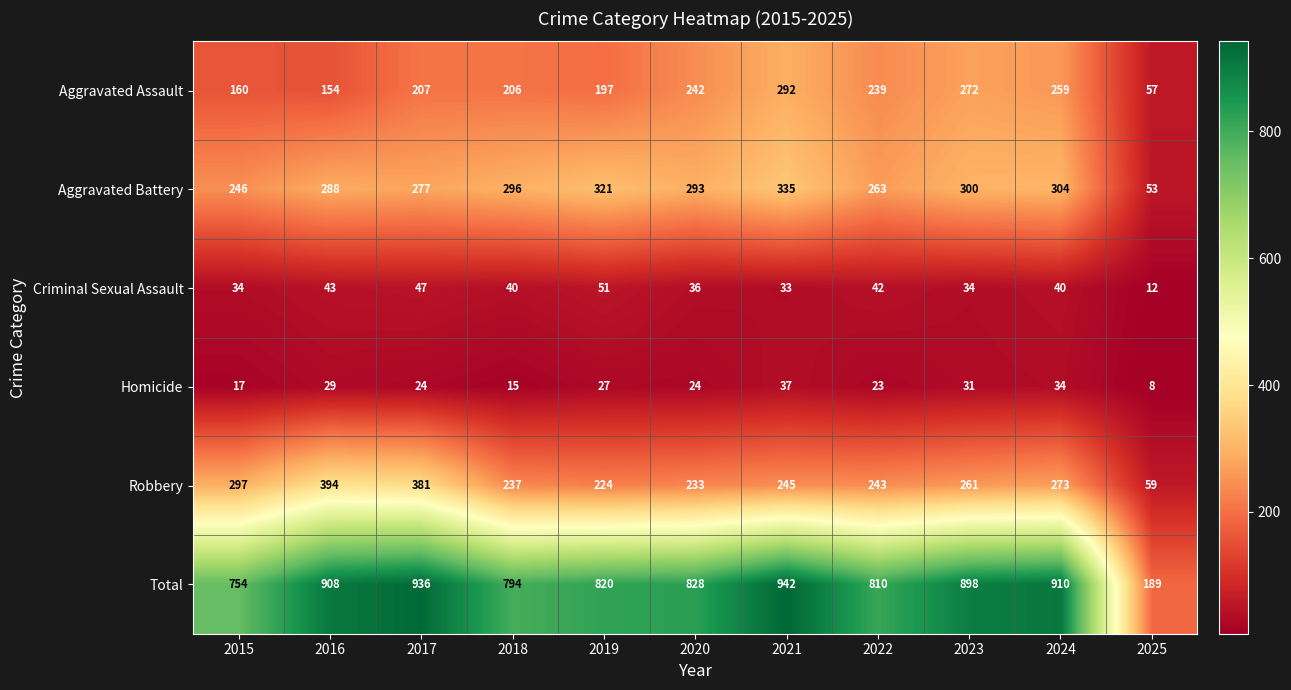

True or false: Total has a value of 936 at 2017.

True